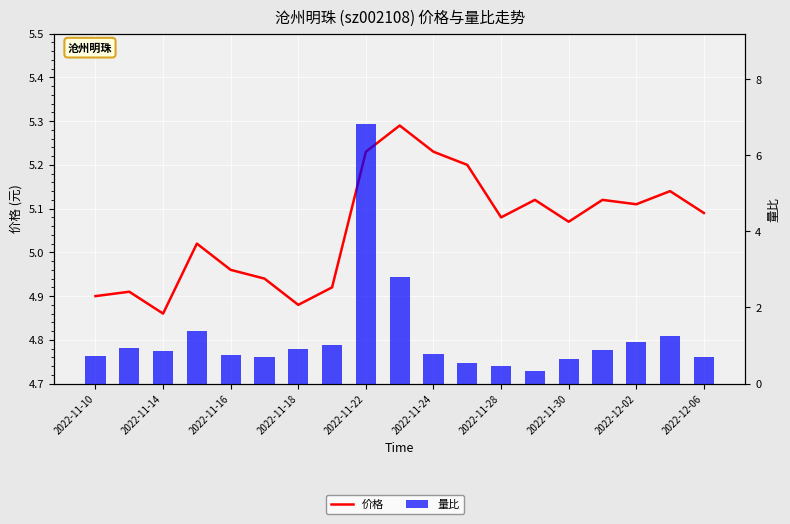

What is the difference between the maximum and second lowest values in the 价格 series?

0.4